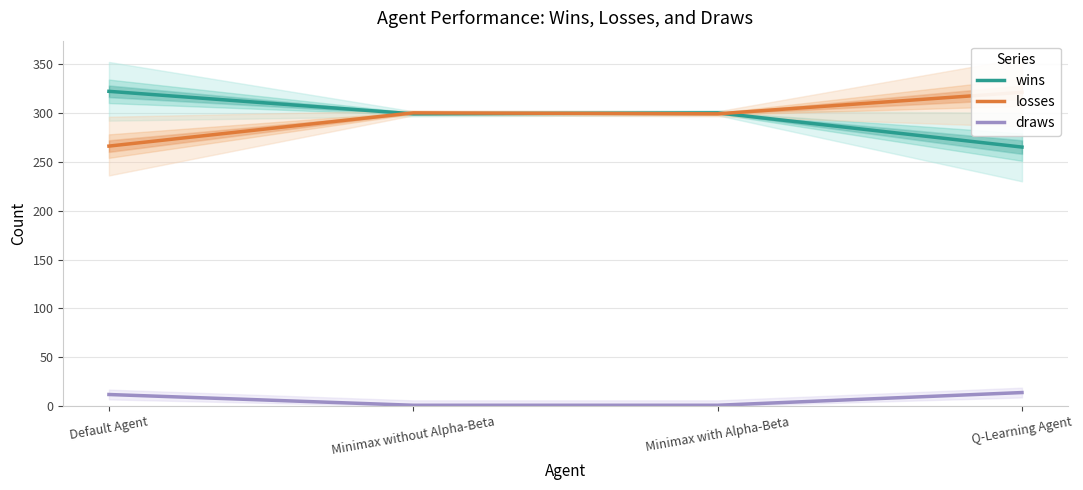

What are all the series names shown in the legend?

wins, losses, draws